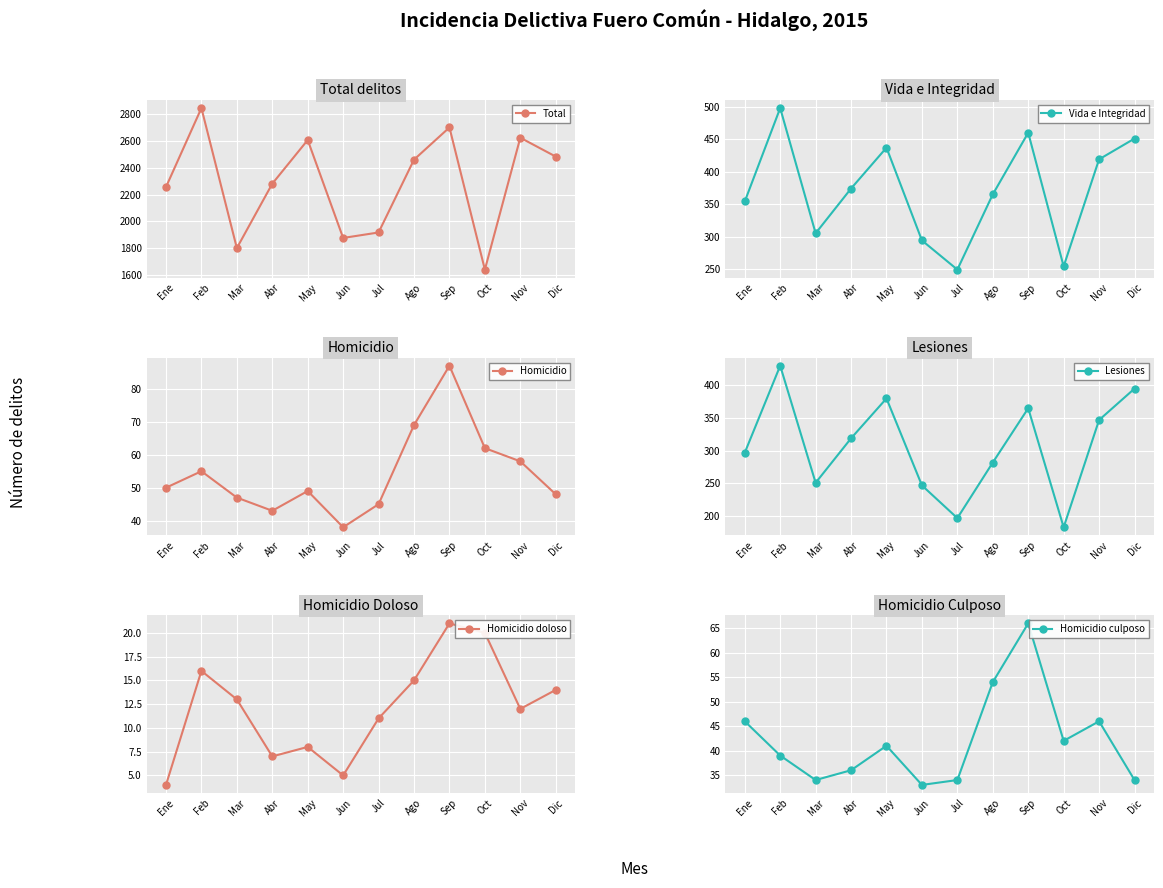

What is the value of the Total point at the 5th from the left?

2609